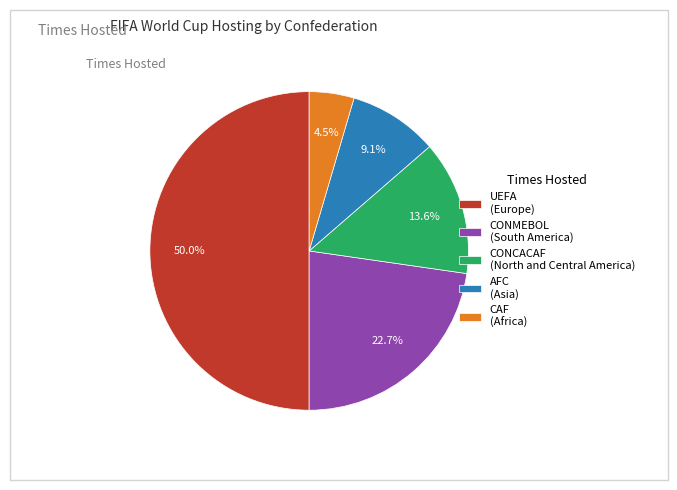

Does AFC (Asia) account for over 50% of the chart?

No